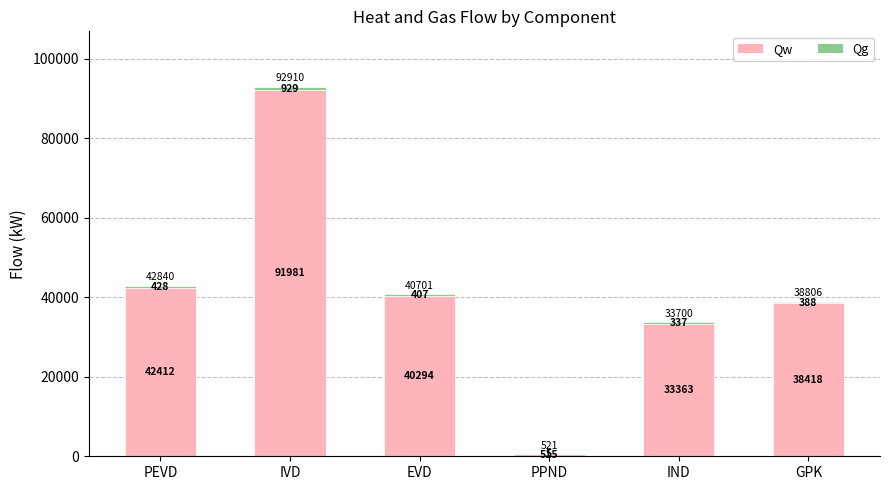

True or false: Qw has a value of 38417.7 at GPK.

True